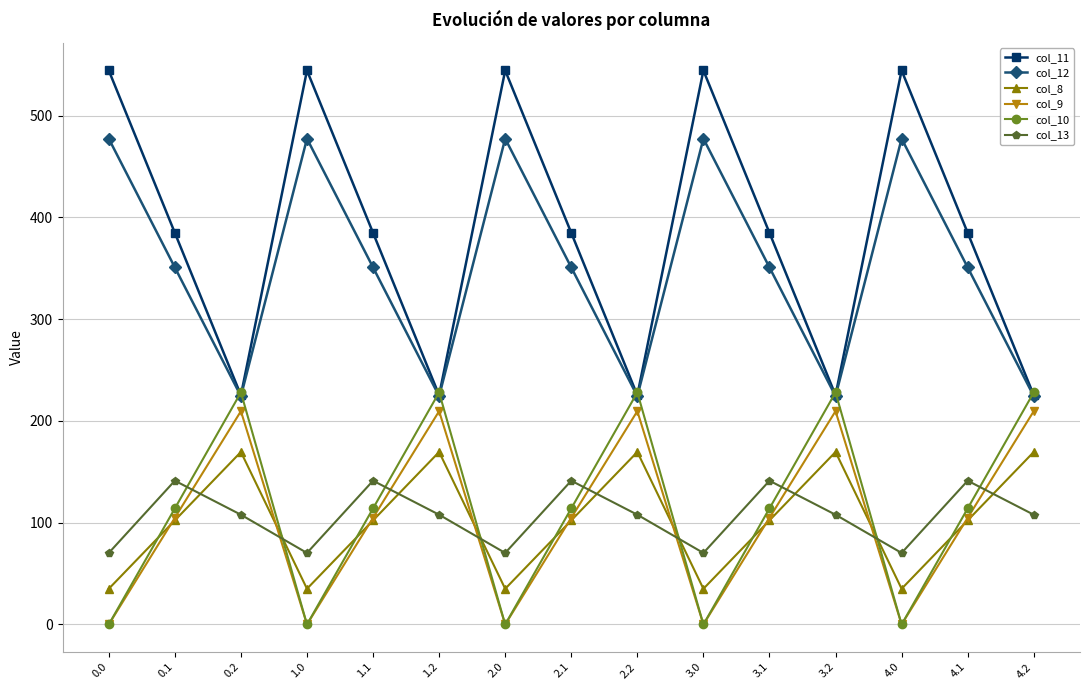

What is the sum of the col_8 values at 2.2 and 0.0?

204.5